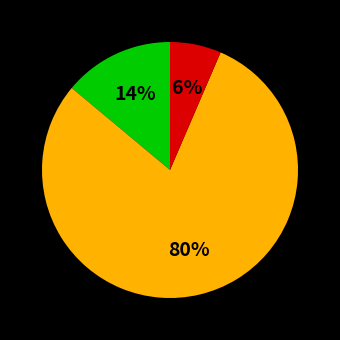

To the nearest percent, what is the average slice percentage?

33%